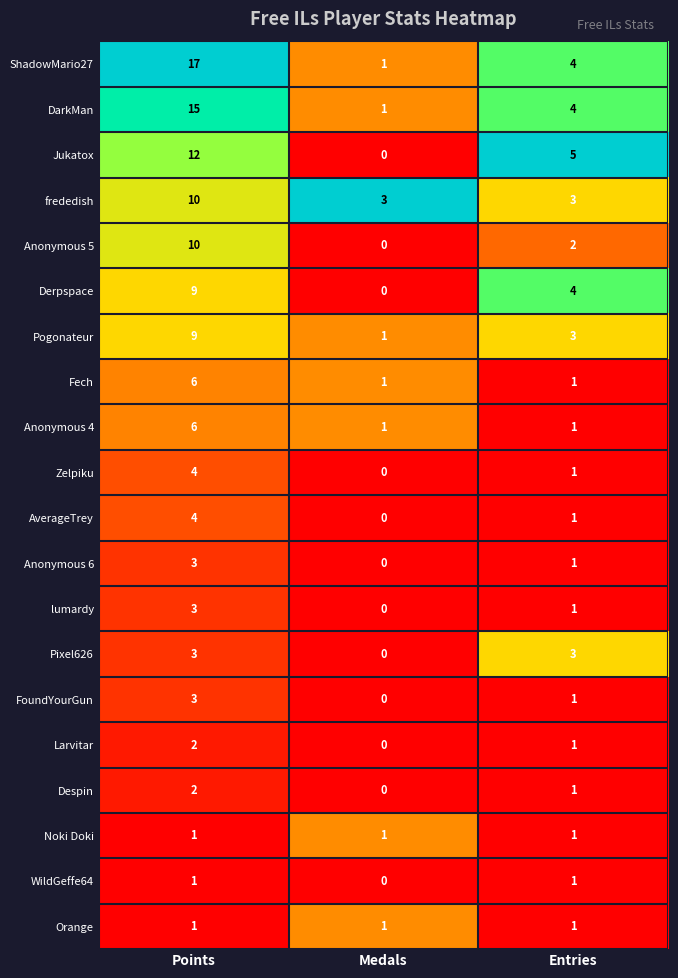

Which series has the largest total across all categories?

ShadowMario27